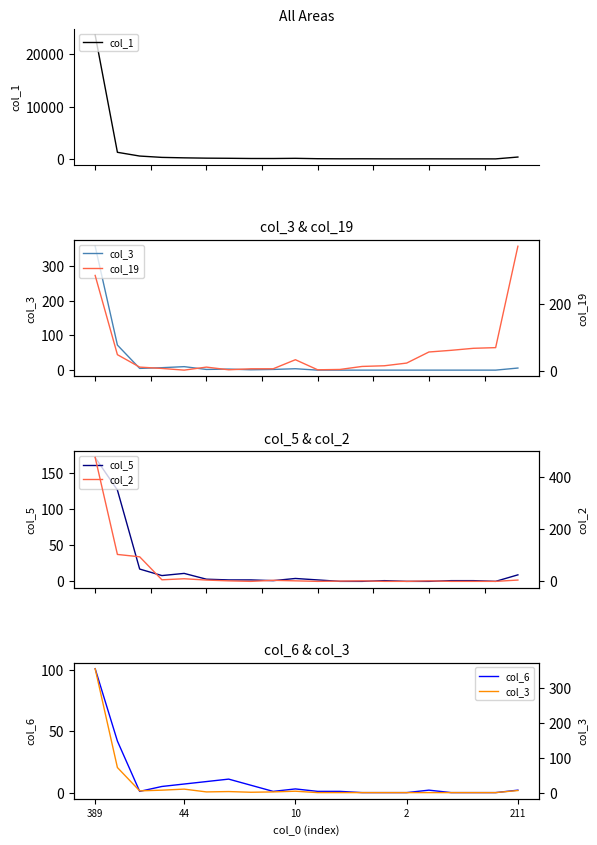

True or false: col_6 has a value of 146 at 389.

False